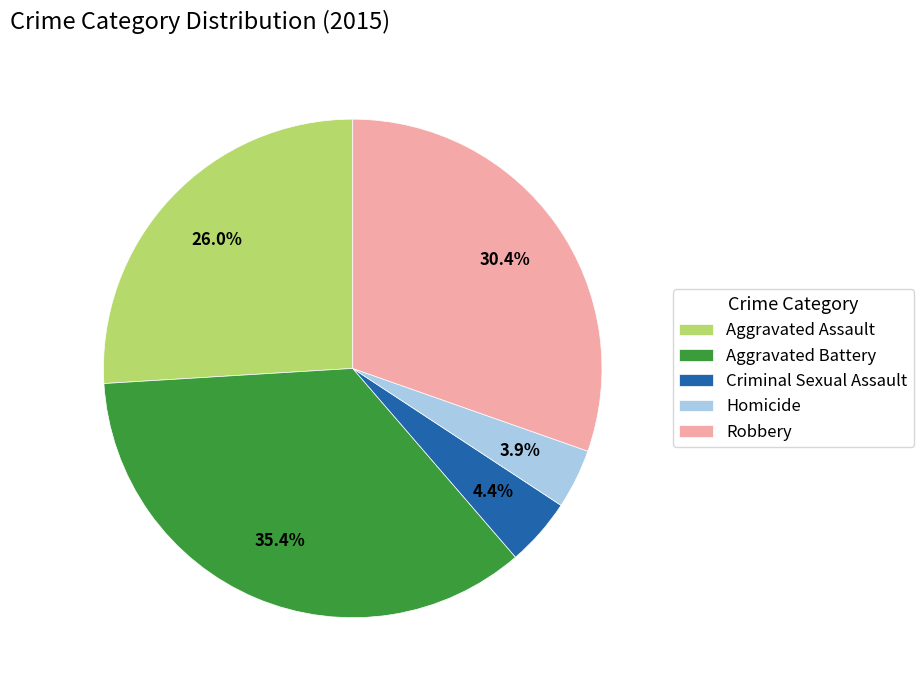

Which slice is the smallest?

Homicide